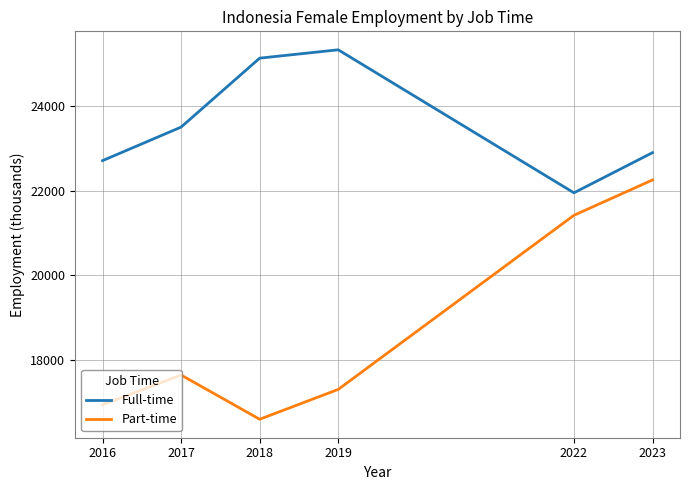

True or false: Part-time and Full-time intersect in this chart.

False